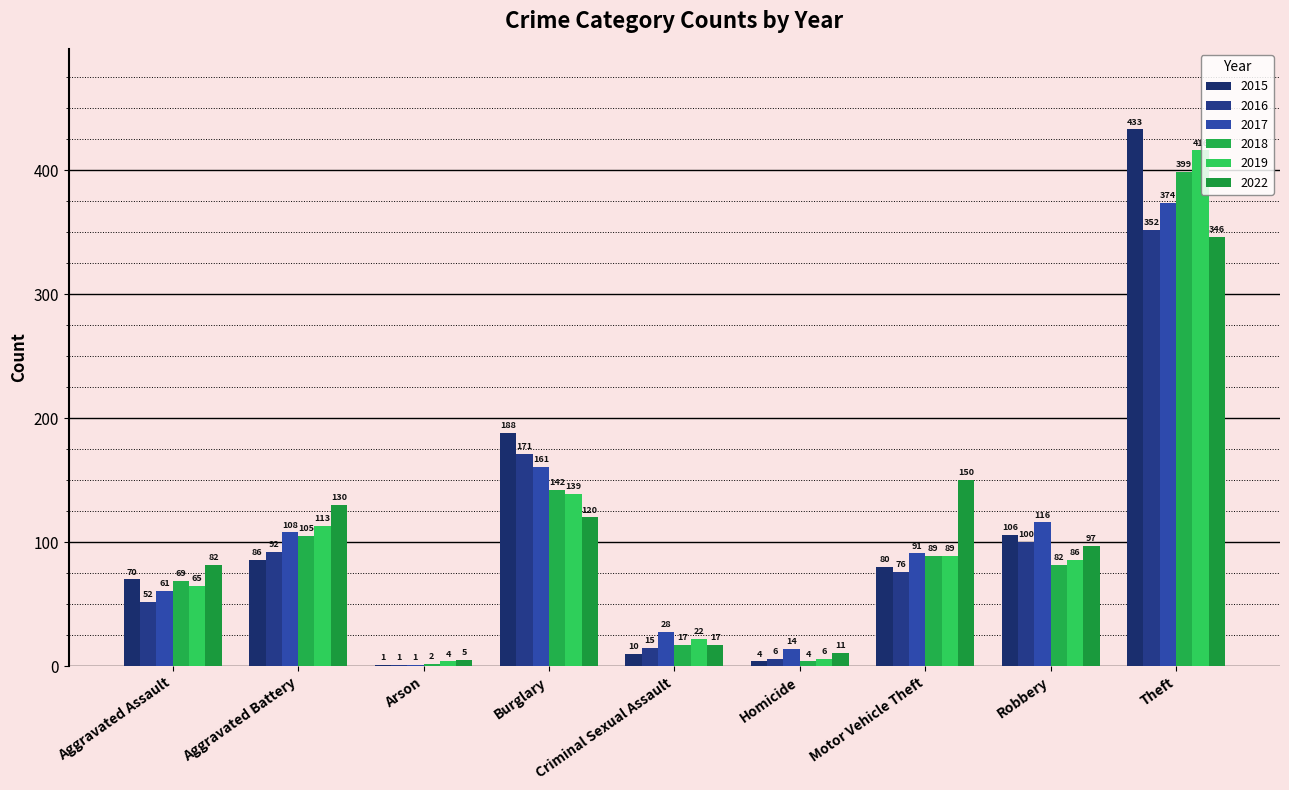

At which category is the sum across all series the highest?

Theft